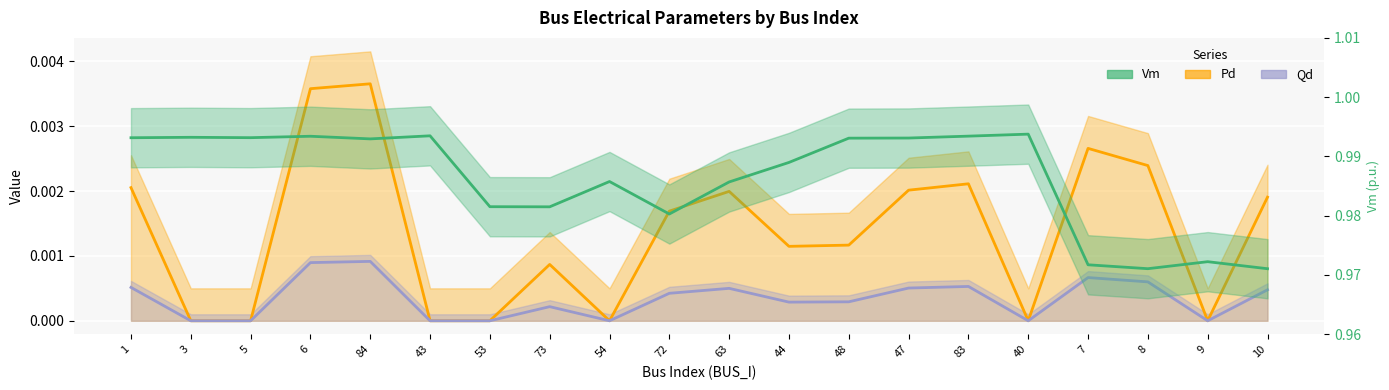

Where is the first local maximum for Qd?

84